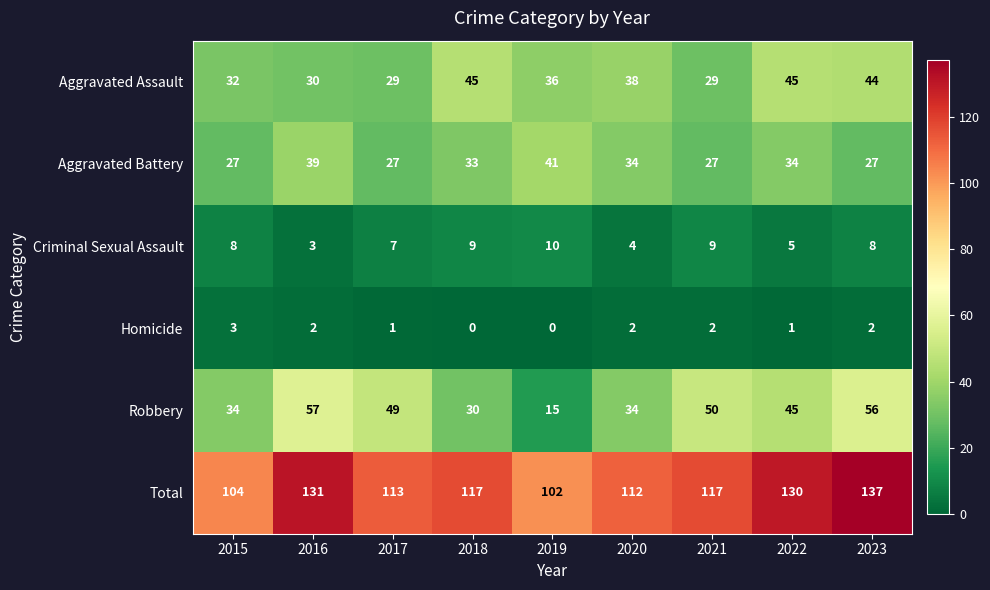

The Criminal Sexual Assault series shows 3 at 2016. True or false?

True